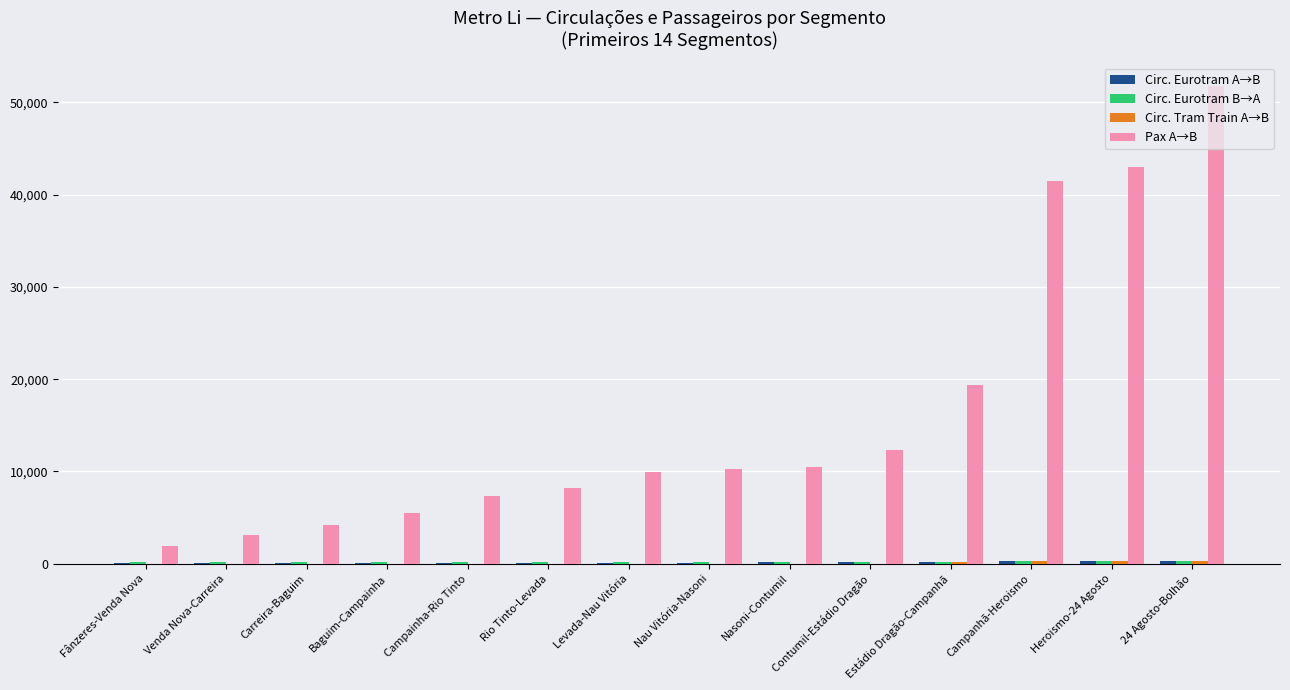

Which series has the largest total across all categories?

Pax A→B